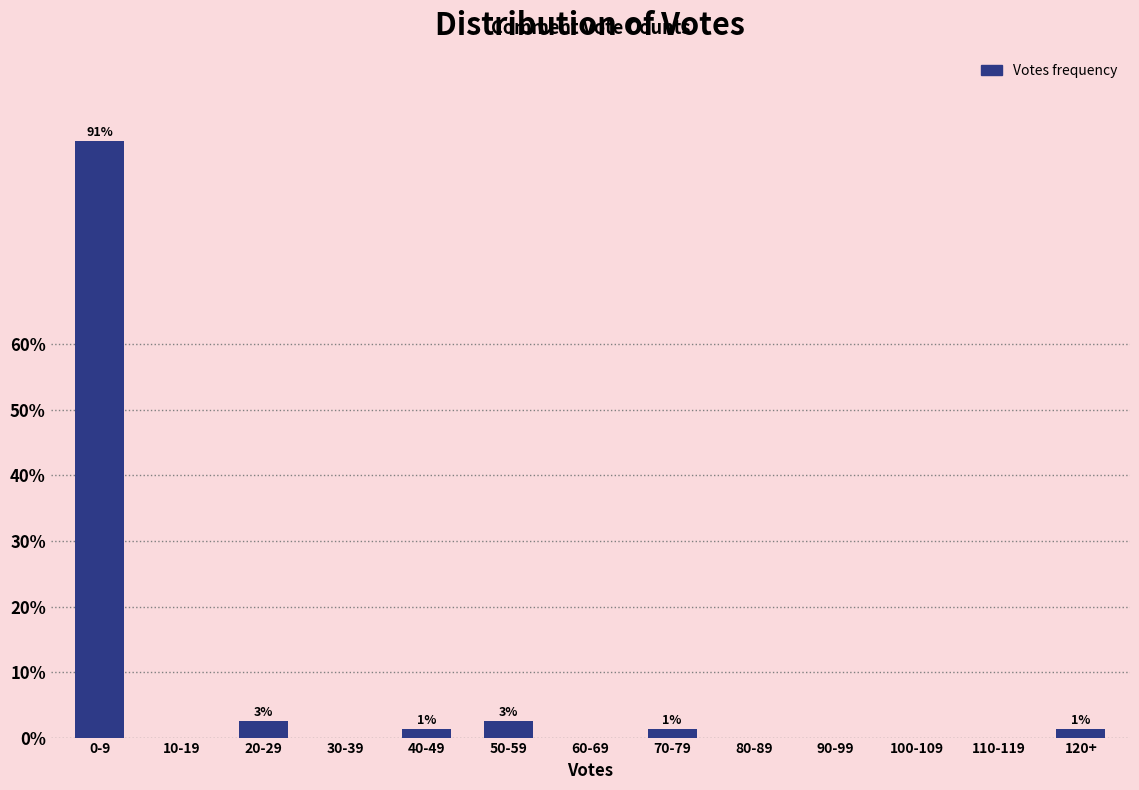

Reading left to right, list all the values displayed in this chart.

0-9=91.0	10-19=0.0	20-29=2.6	30-39=0.0	40-49=1.3	50-59=2.6	60-69=0.0	70-79=1.3	80-89=0.0	90-99=0.0	100-109=0.0	110-119=0.0	120+=1.3